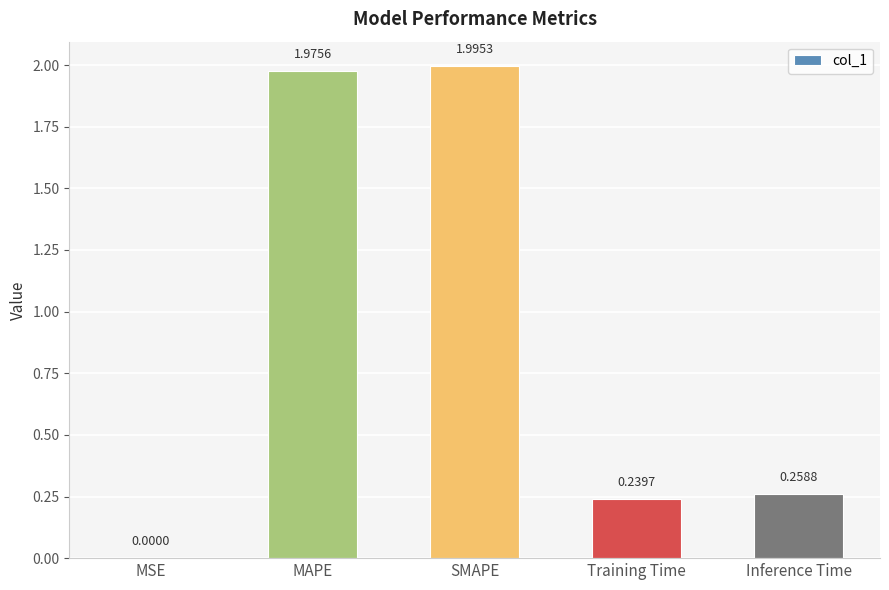

At which category does the chart reach its peak across all series?

SMAPE